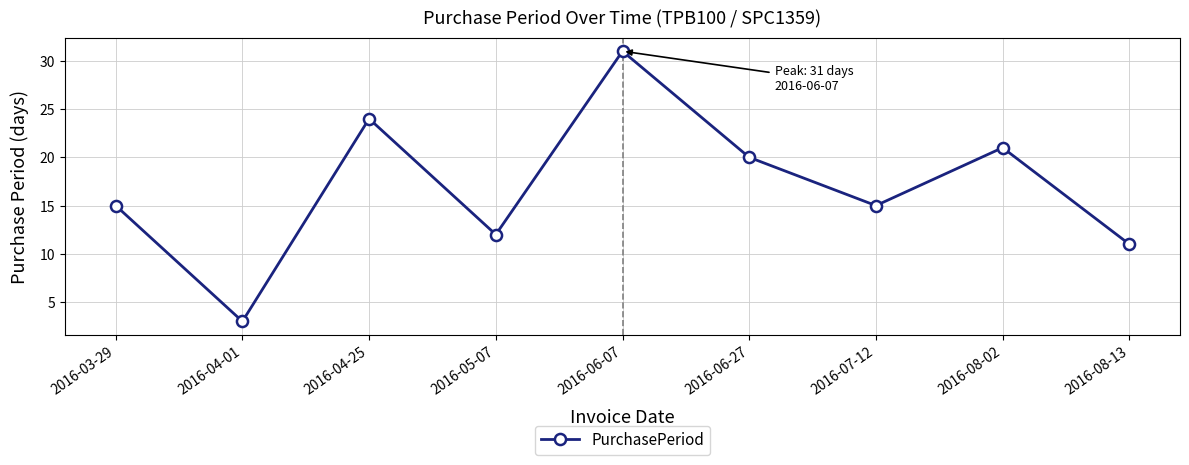

Which has a higher value, 2016-08-13 or 2016-04-25?

2016-04-25